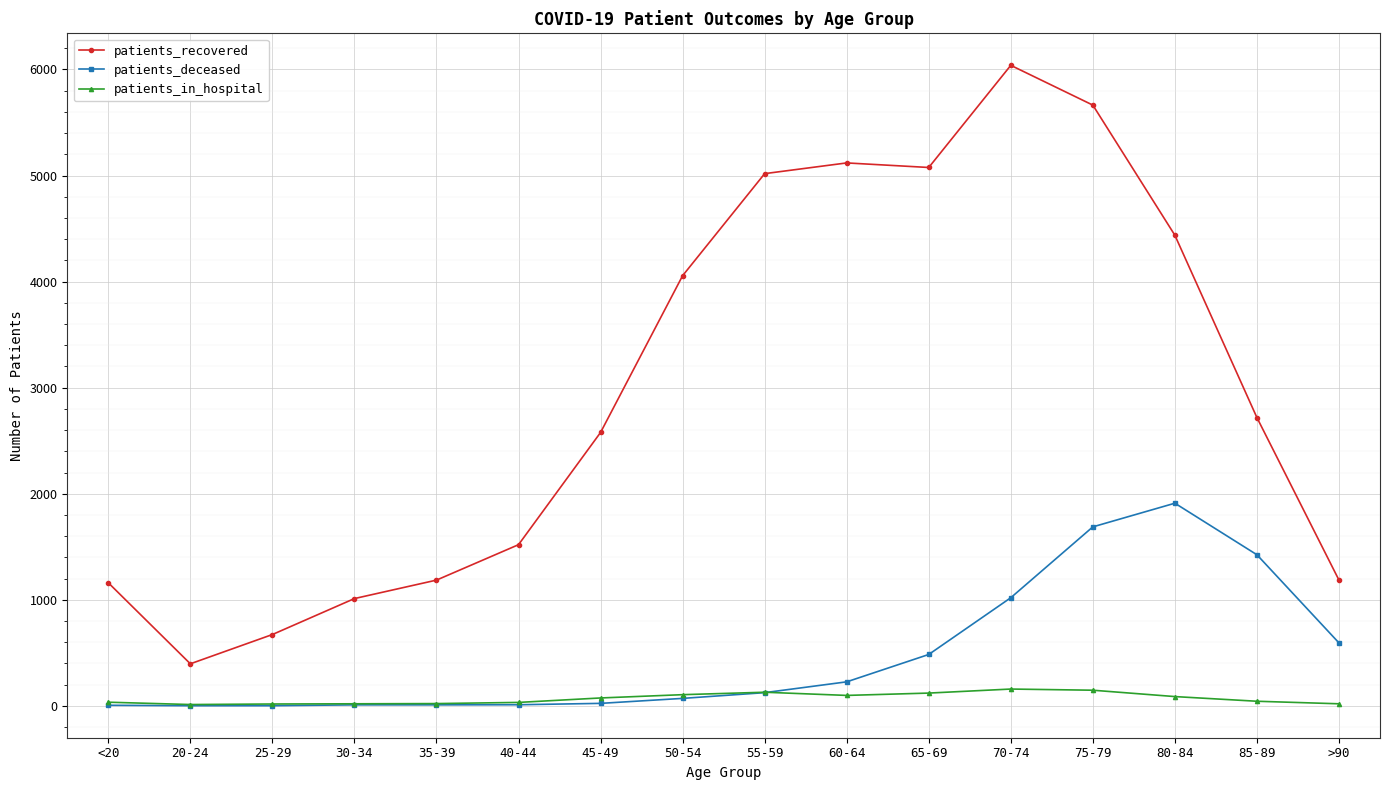

Which category has the highest value in the patients_deceased series?

80-84